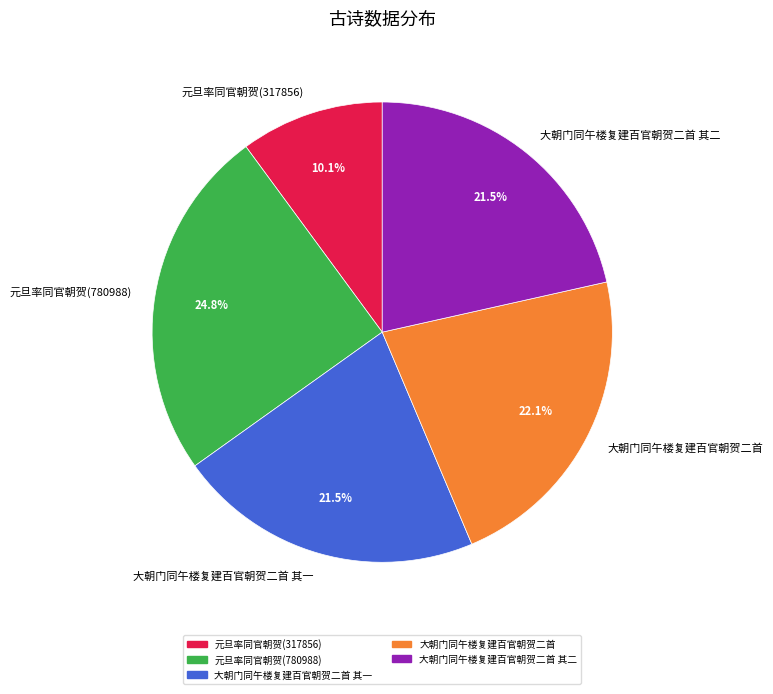

Which has a higher value, 大朝门同午楼复建百官朝贺二首 其二 or 大朝门同午楼复建百官朝贺二首?

大朝门同午楼复建百官朝贺二首